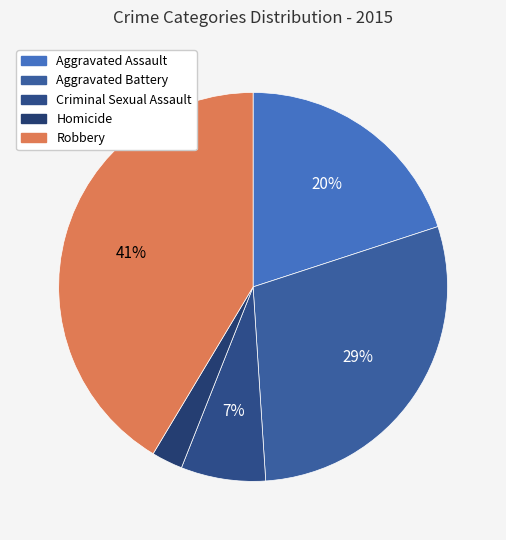

Is there a majority slice in this chart?

No